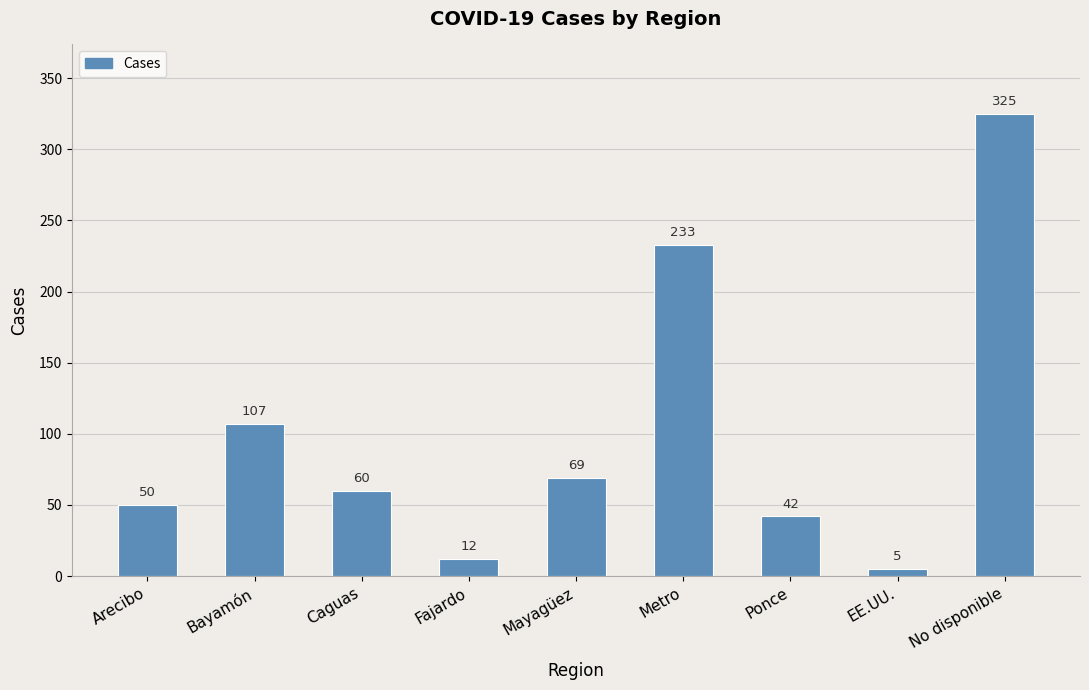

What position from the right is Bayamón?

8